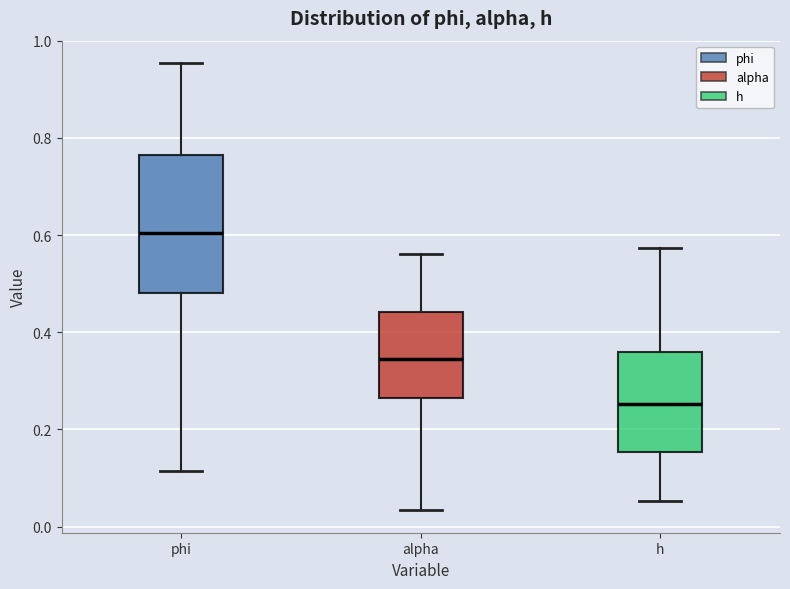

Which box is the tallest, from its lower edge to its upper edge?

phi